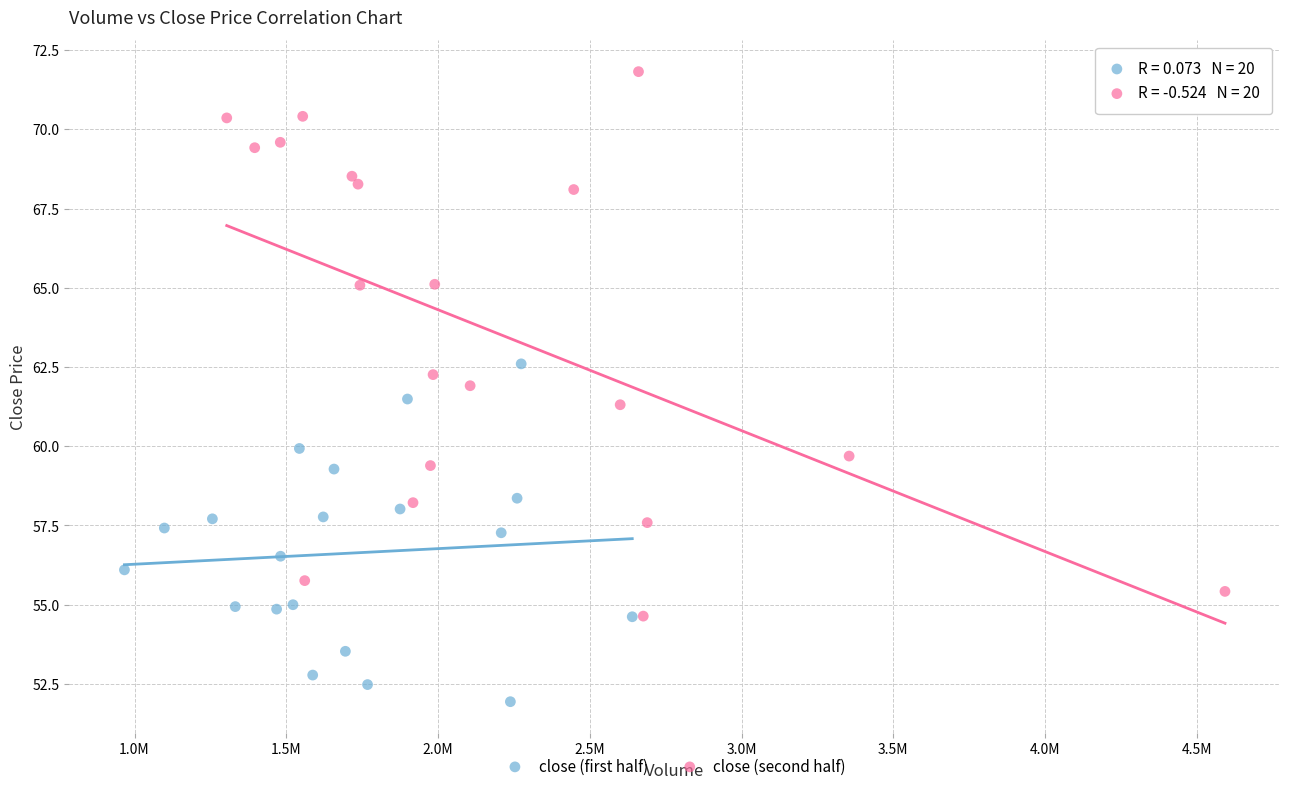

Which series reaches the minimum Y coordinate?

close (first half)